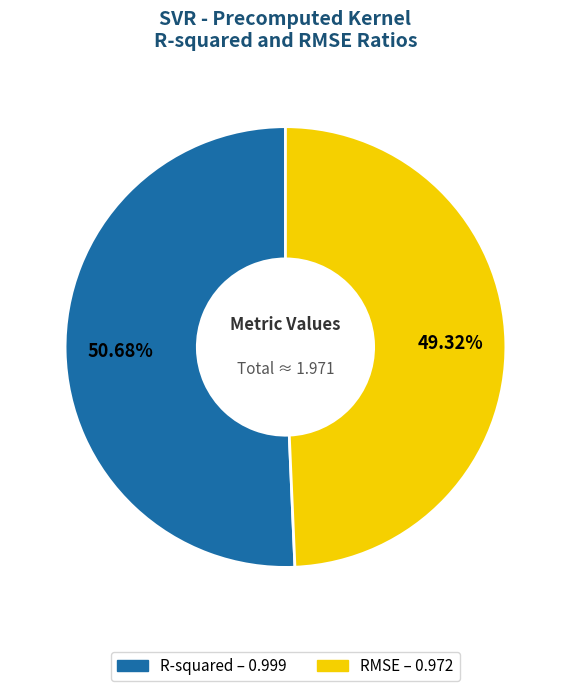

What percentage is the RMSE slice, to the nearest percent?

49%